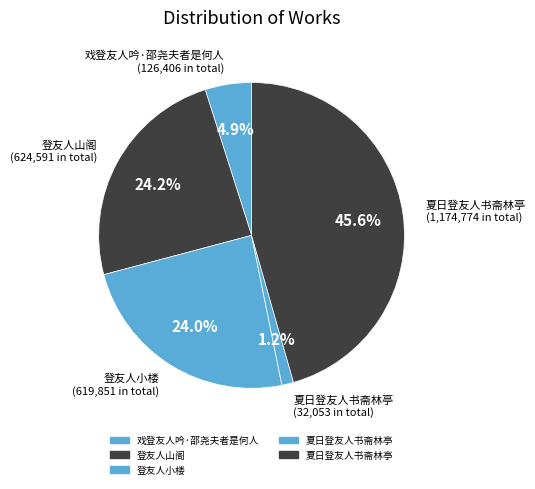

How many segments does this pie chart have?

5